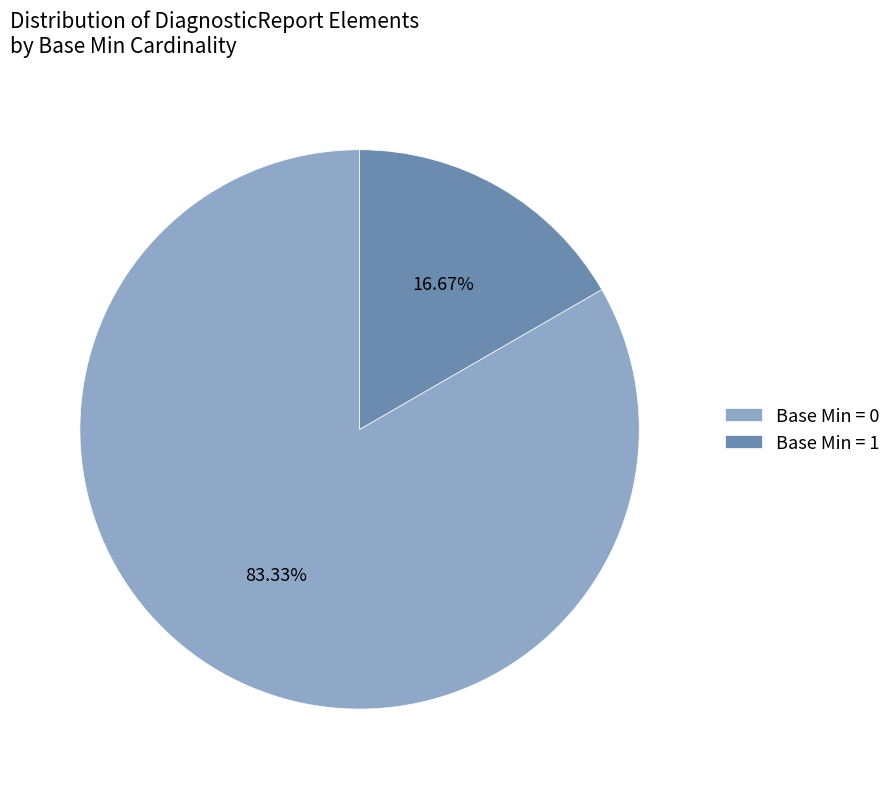

Is the sum of Base Min = 0 and Base Min = 1 greater than half?

Yes